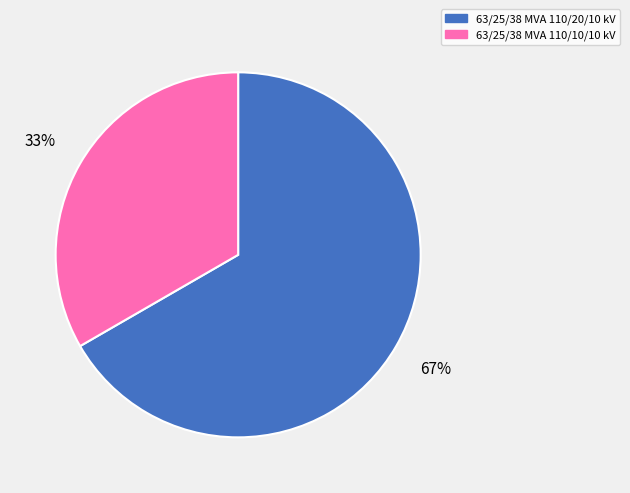

To the nearest percent, what is the average slice percentage?

50%